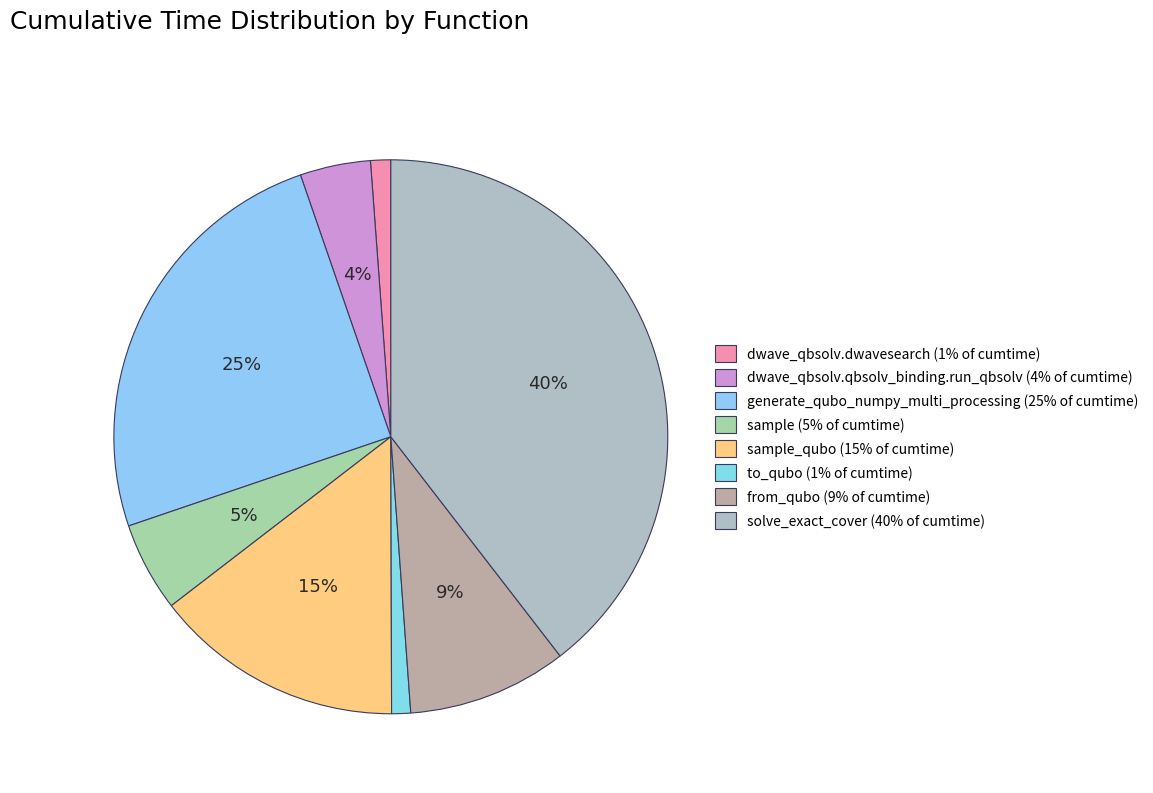

Count the number of slices in the pie.

8